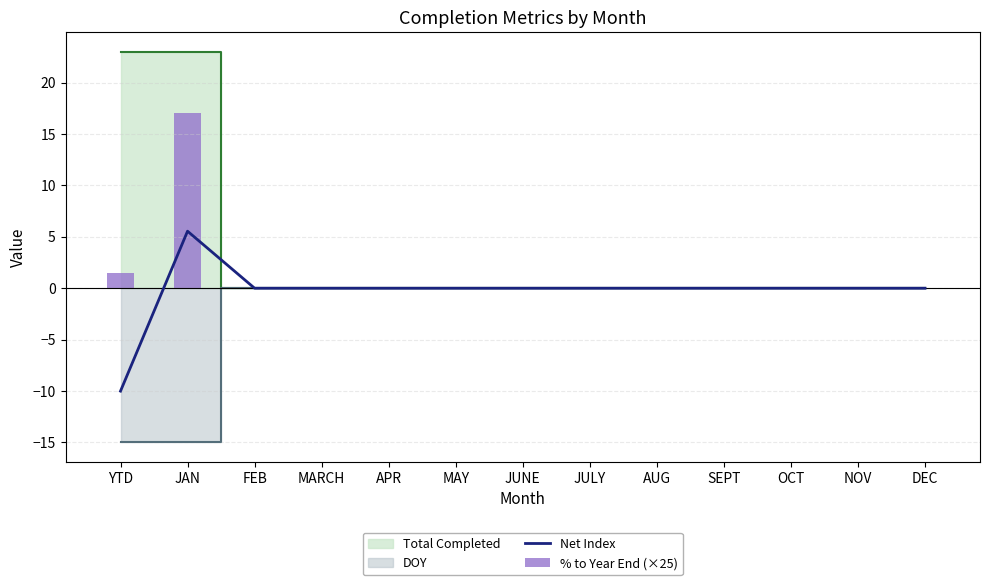

At which label is % to Year End (×25) closest to 8?

YTD